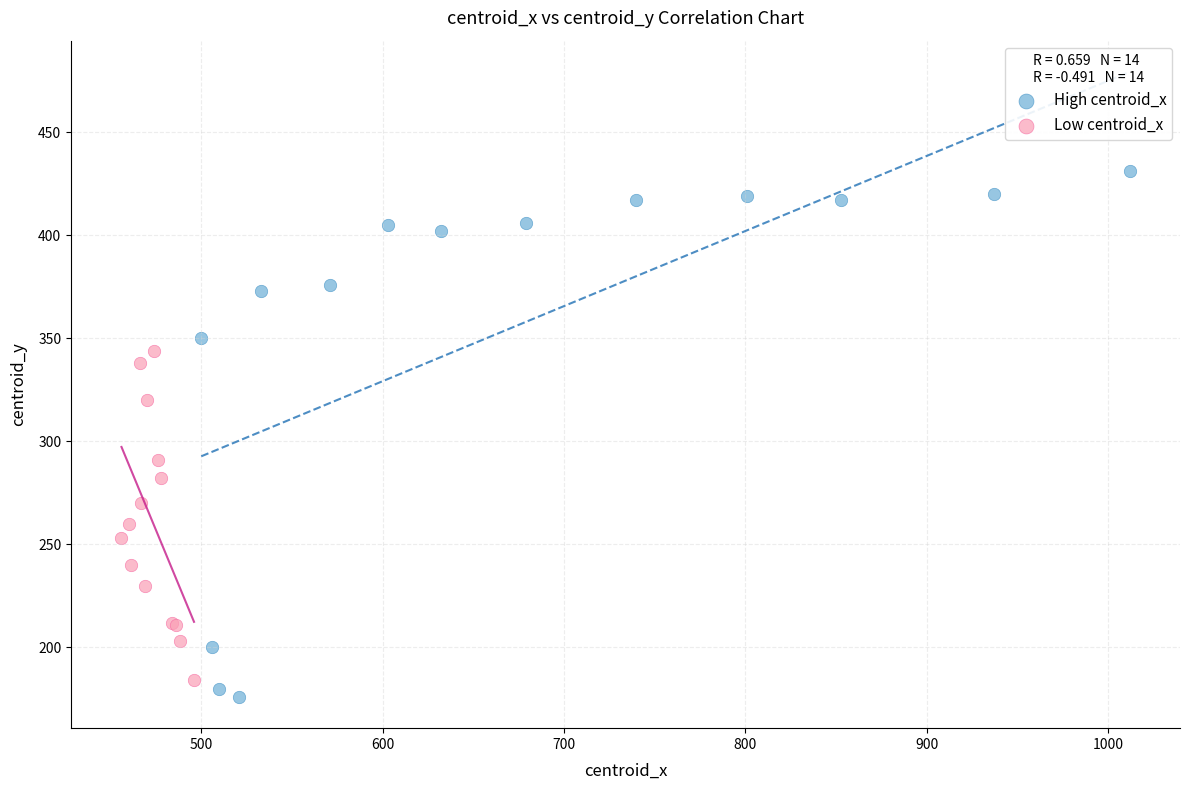

Which series has the widest spread of Y values?

High centroid_x